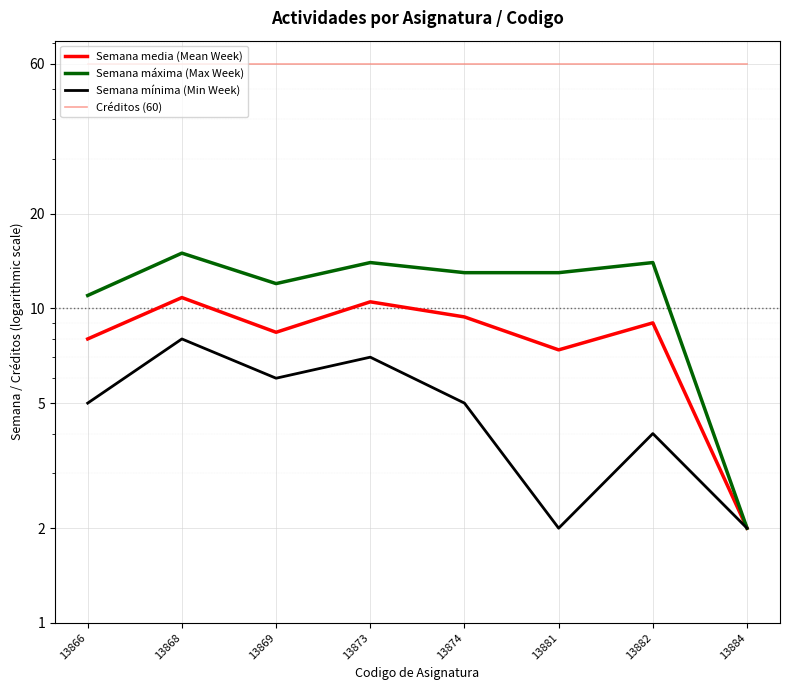

What is the total value across all series at 13881?

82.4